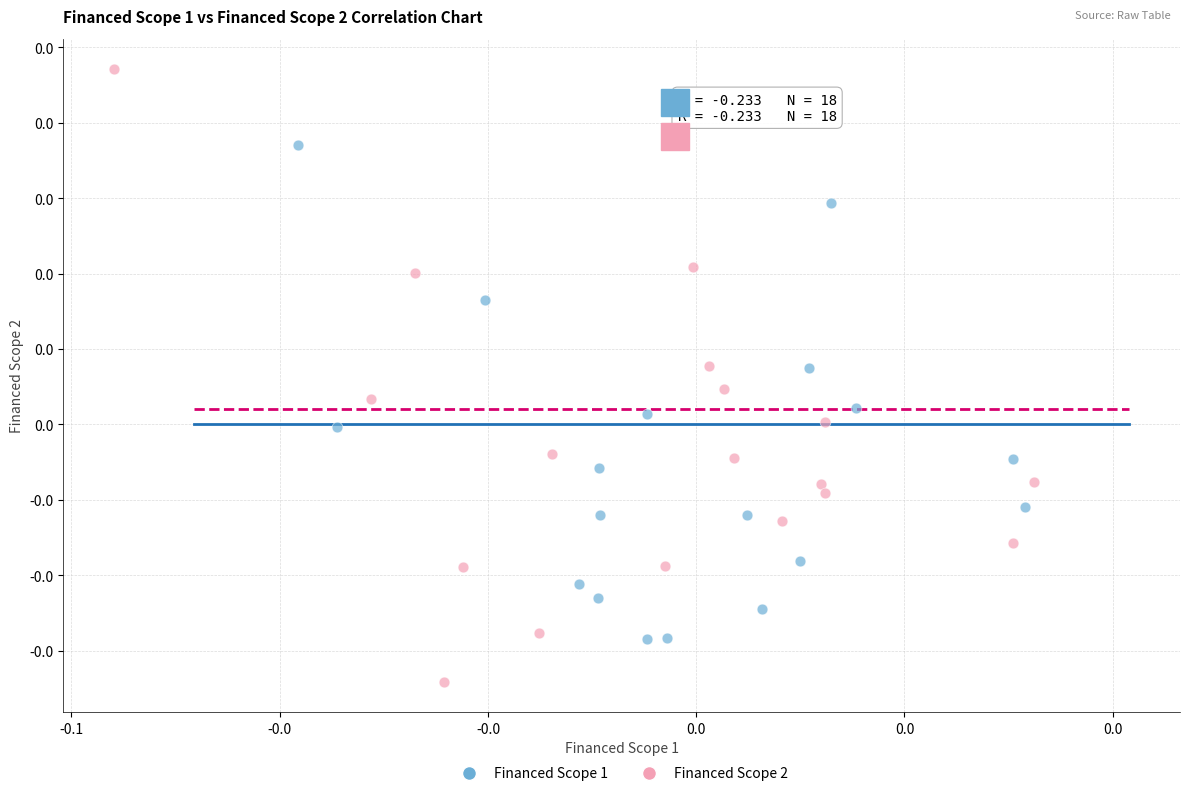

Which series contains the lowest Y value?

Financed Scope 2